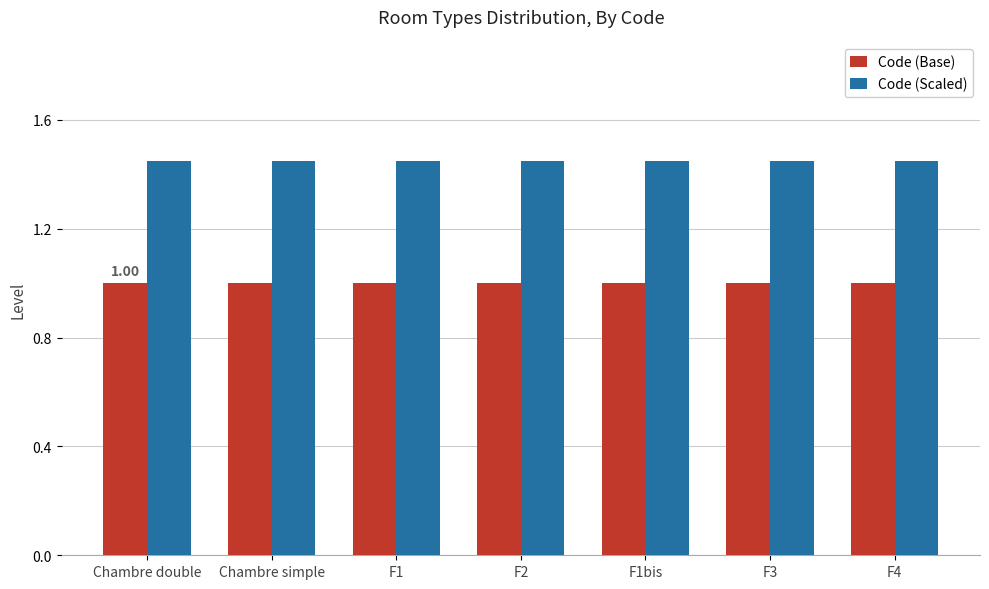

True or false: Code (Base) has a value of 1.0 at F4.

True